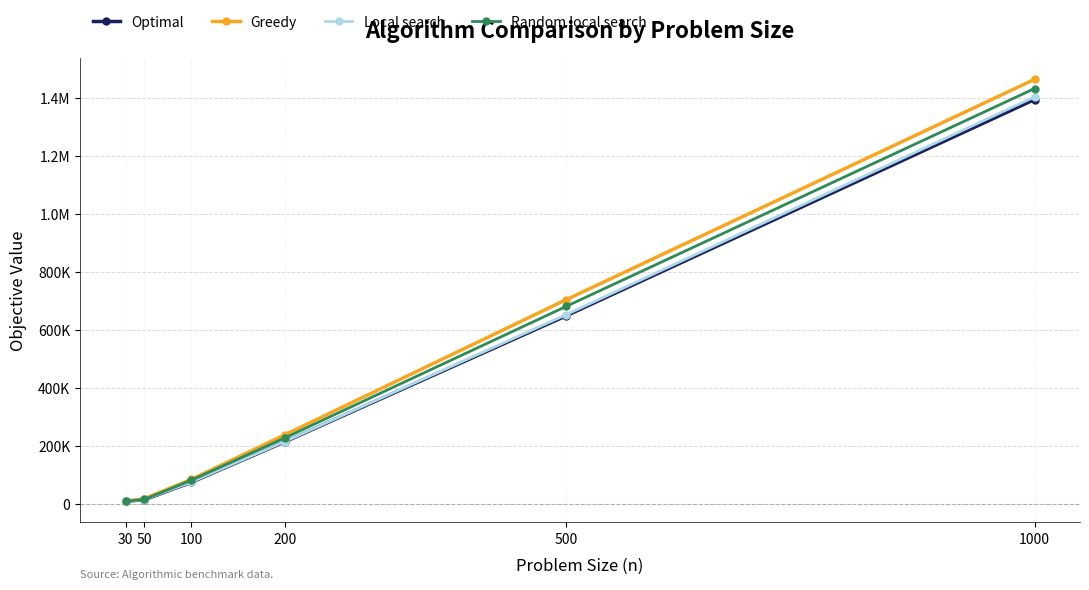

Where does the Greedy series first go above 239643?

500